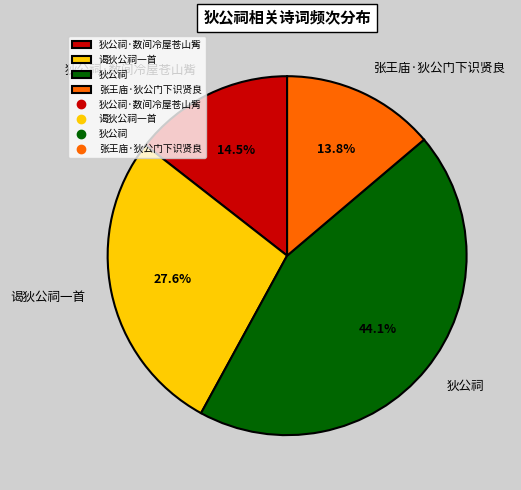

Combined, do 谒狄公祠一首 and 张王庙·狄公门下识贤良 account for over 50%?

No